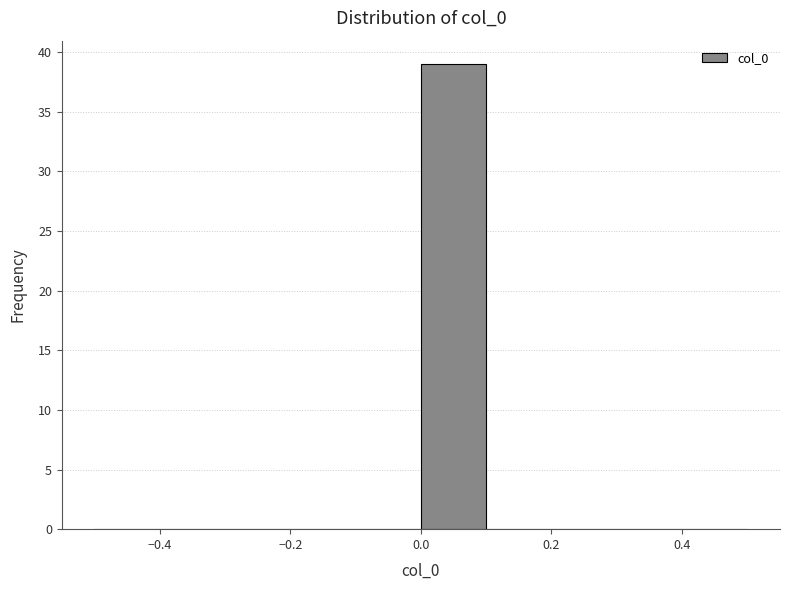

What is the height of the bar covering 0.0 to 0.1 on the x-axis? The values are not printed on the chart, so give them approximately, as read against the axis.

39